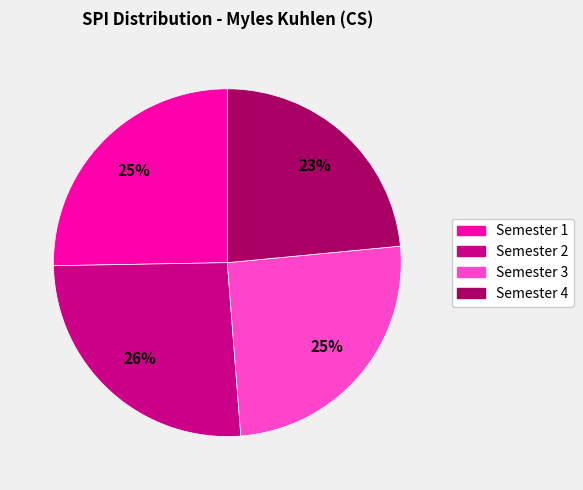

To the nearest percent, what portion does Semester 1 represent?

25%